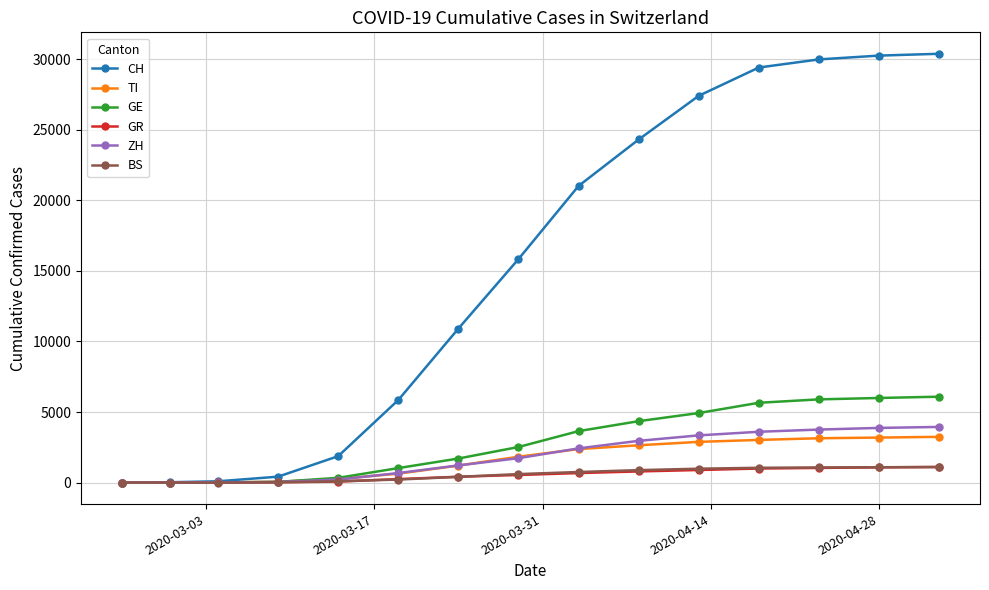

What is the greatest value displayed?

30380